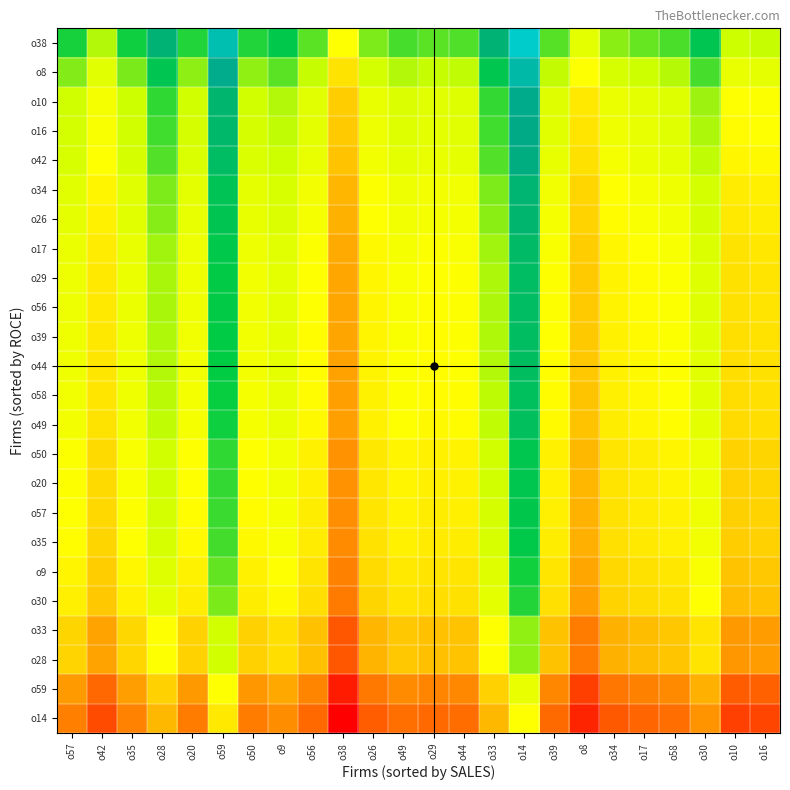

Which series has the largest total across all categories?

o38